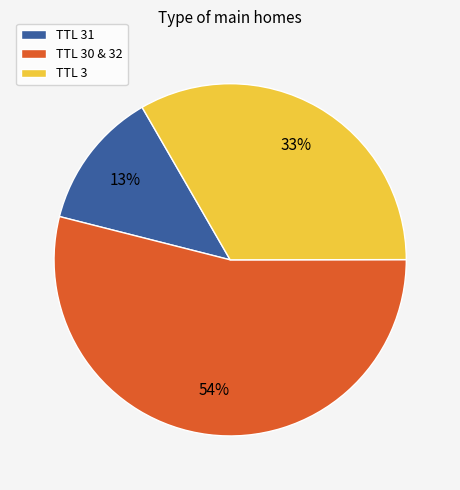

To the nearest percent, what is the average slice percentage?

33%